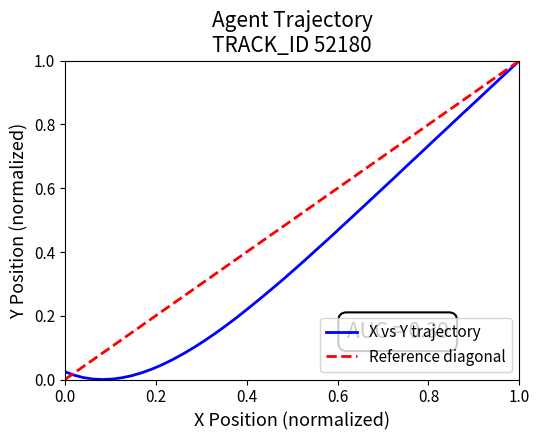

How many data points are above 0?

39